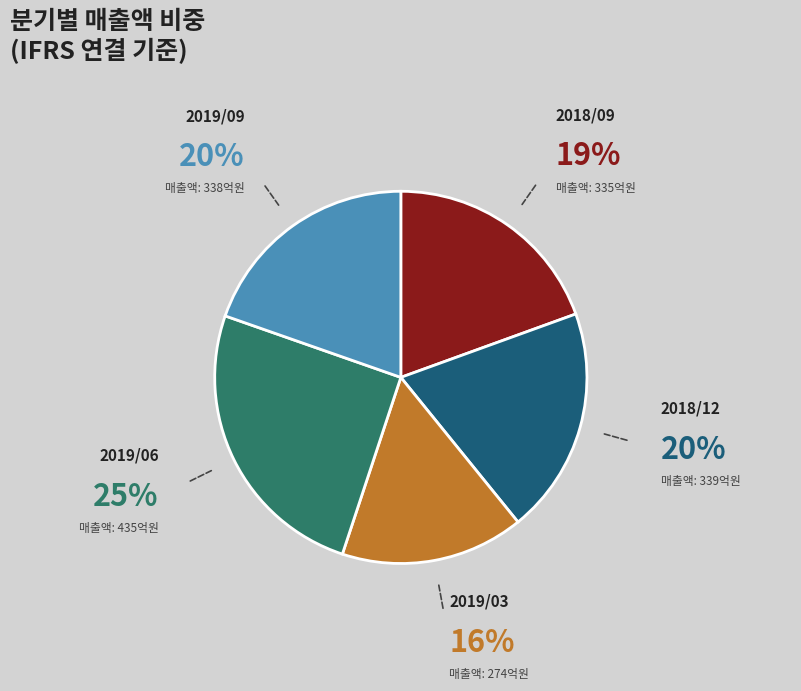

Does any single category account for the majority?

No